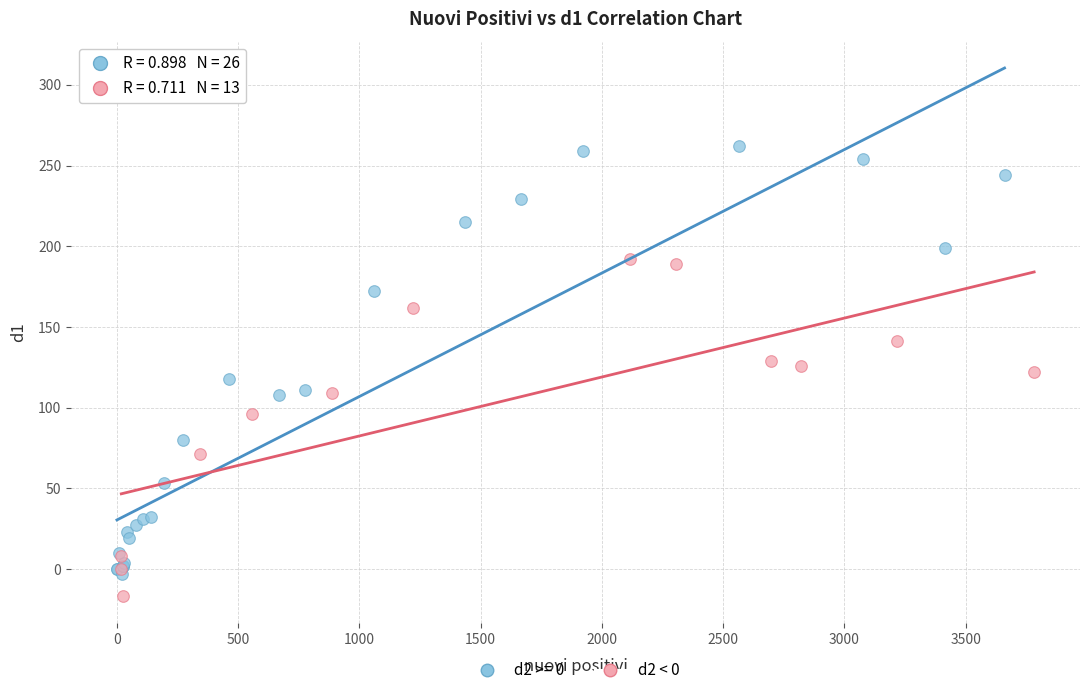

Which series contains the highest Y value?

d2 >= 0